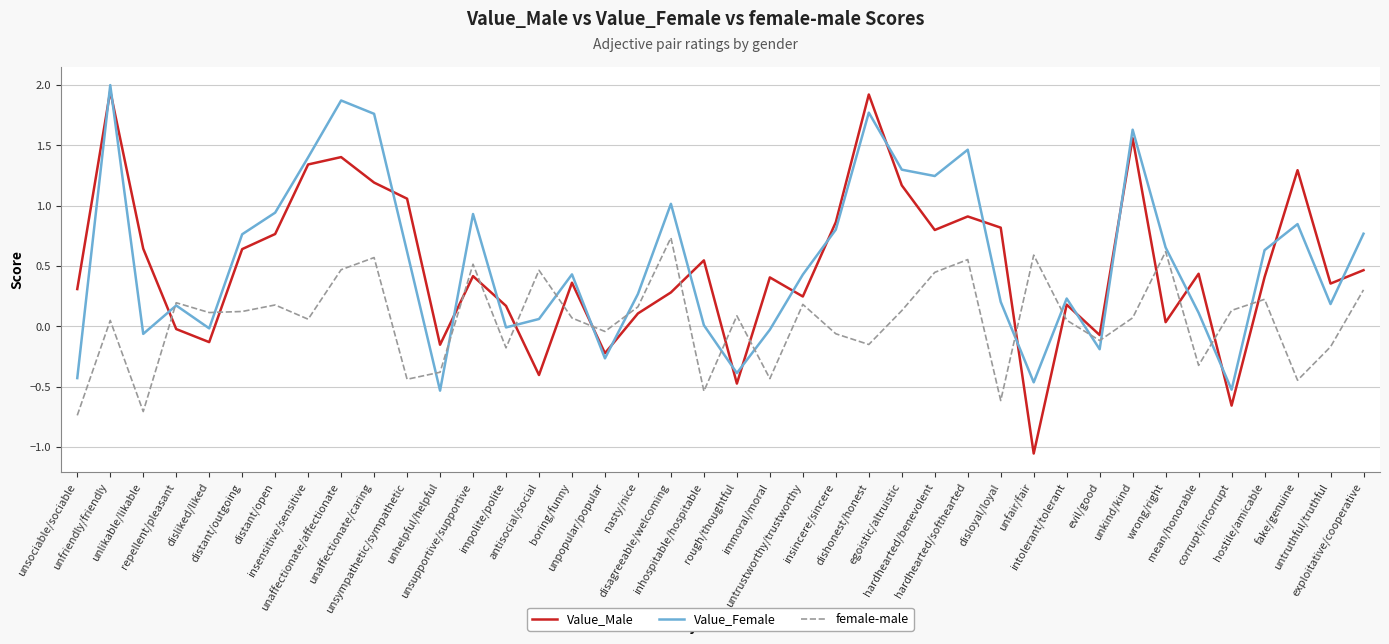

List the series in order of their peak value, highest first.

Value_Female, Value_Male, female-male